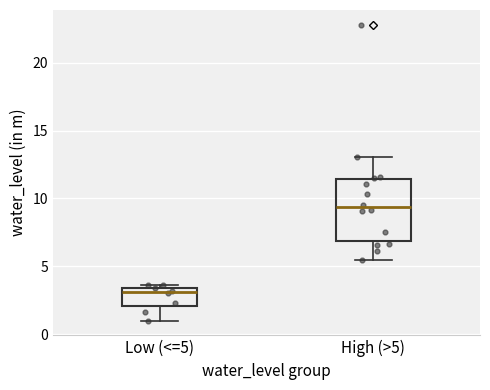

Reading left to right, transcribe this box plot: for each box, give where its median line is, the range the box spans, and where its two whiskers end, as read against the y-axis. The values are not printed on the chart, so give them approximately, as read against the axis.

Low (<=5): median 3.0, box 2.0 to 3.5, whiskers 1.0 to 3.5 (just above the box's upper edge)
High (>5): median 9.5, box 7.0 to 11.5, whiskers 5.5 to 13.0